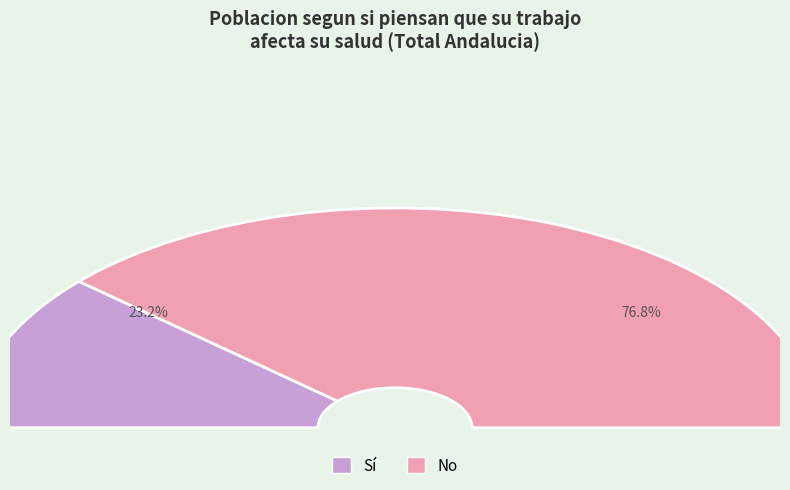

Count the number of slices in the pie.

8